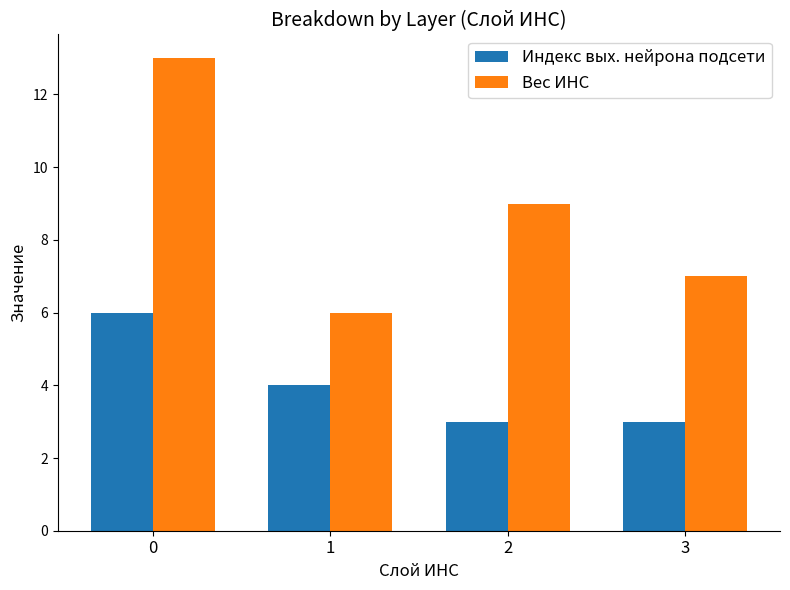

What is the value of the Индекс вых. нейрона подсети bar at the 3rd from the left?

3